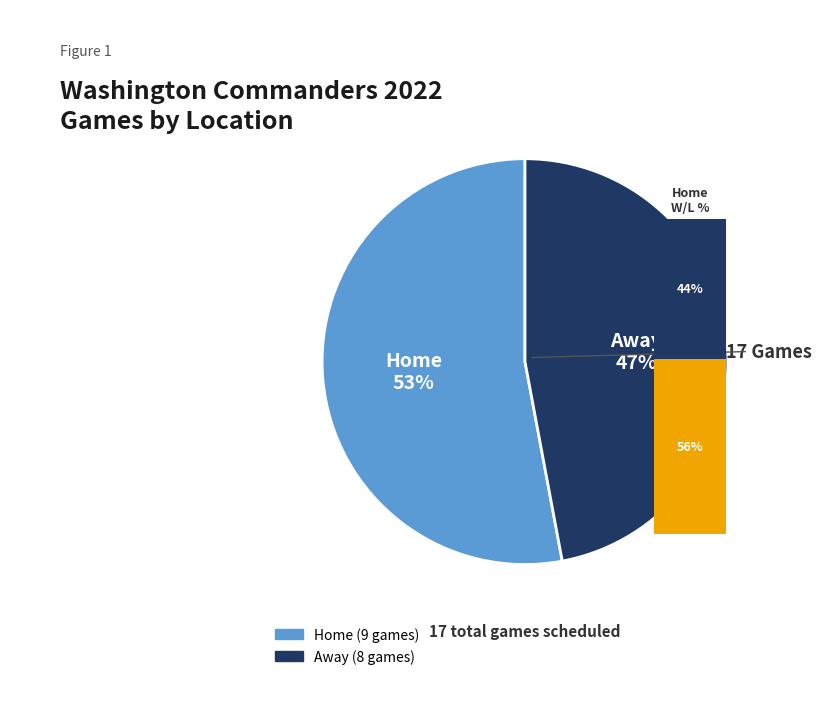

To the nearest percent, what is the combined percentage of Away and Home?

100%